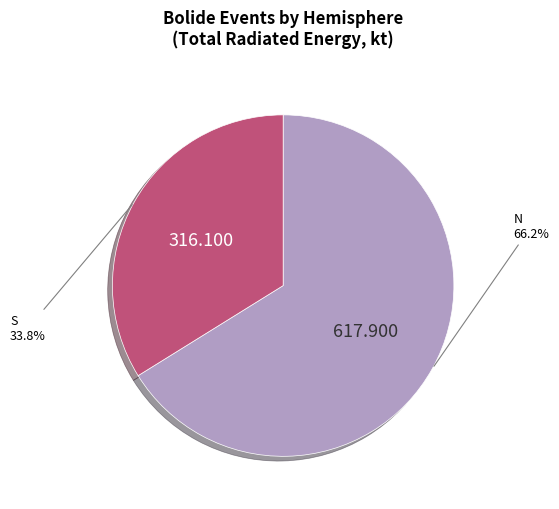

To the nearest percent, what is the average slice percentage?

50%